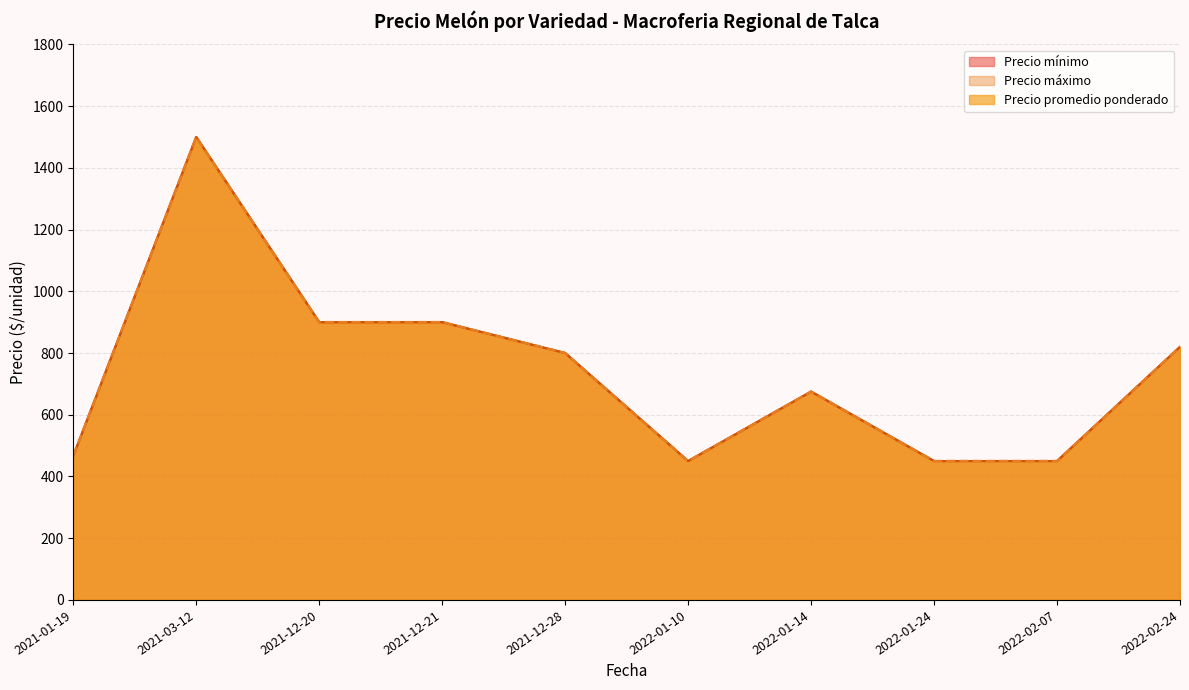

Does the chart have visible grid lines?

Yes